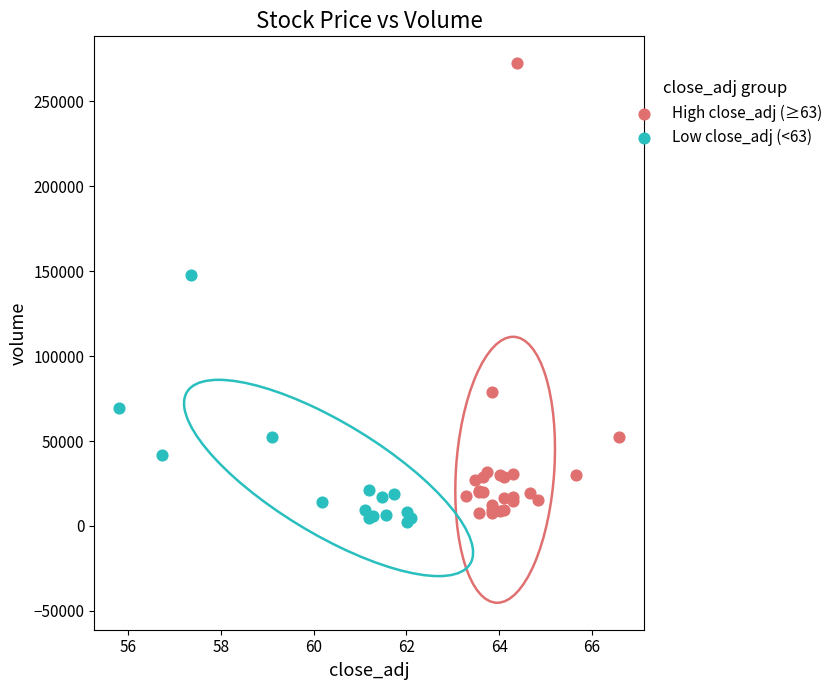

Which series reaches the maximum Y coordinate?

High close_adj (≥63)